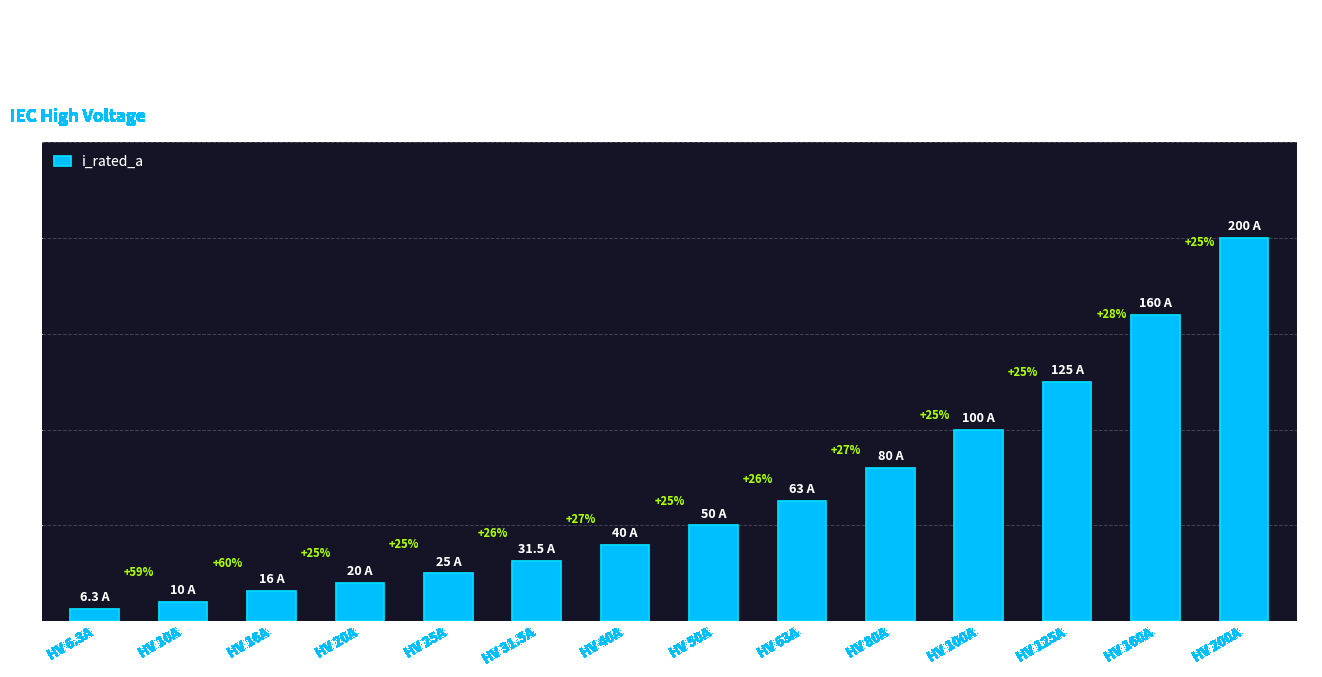

Which category has the lowest value across all series?

HV 6.3A